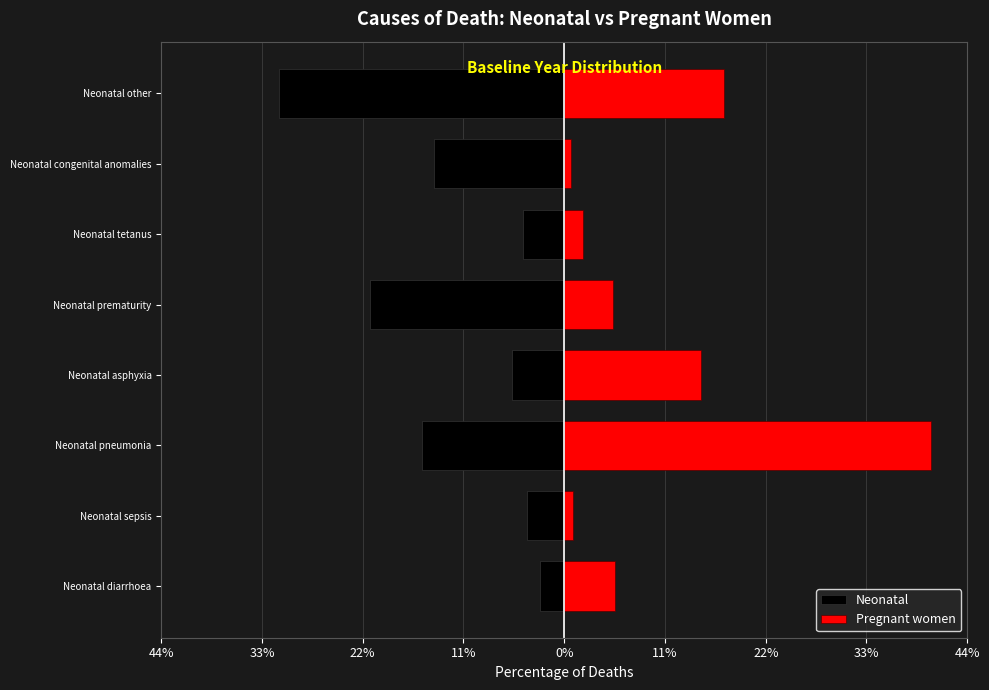

What are all the series names shown in the legend?

Neonatal, Pregnant women